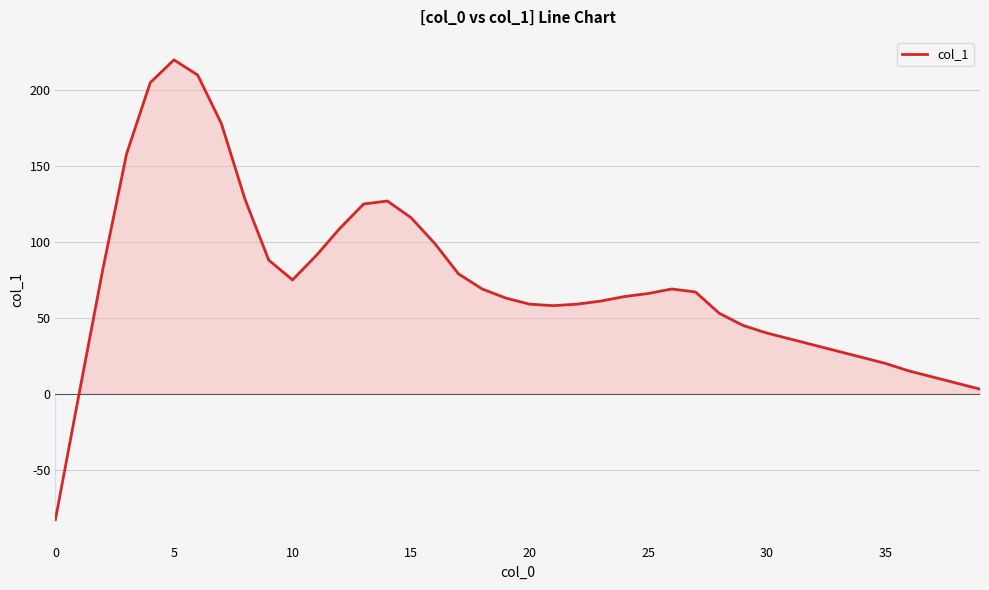

What is the greatest value displayed?

220